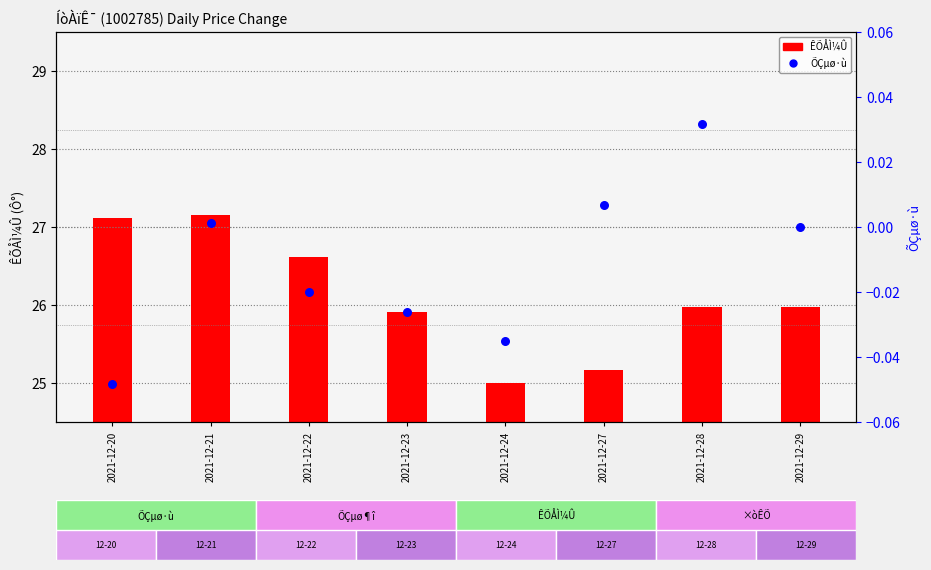

What are all the series names shown in the legend?

ÊÕÅÌ¼Û, ÕÇµø·ù